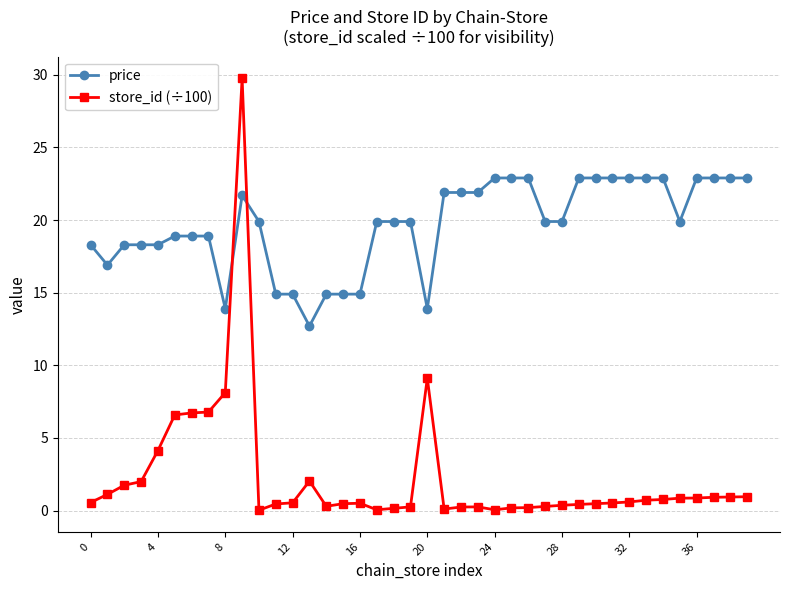

What is the sum of all store_id (÷100) values?

91.0